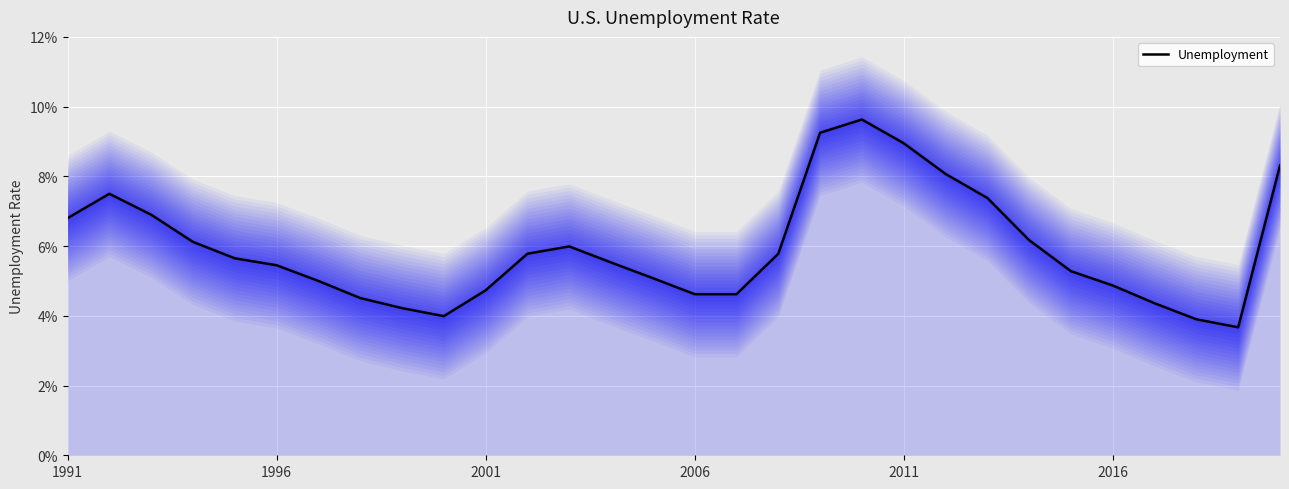

The chart shows a value of 0.0 at 2011. True or false?

False